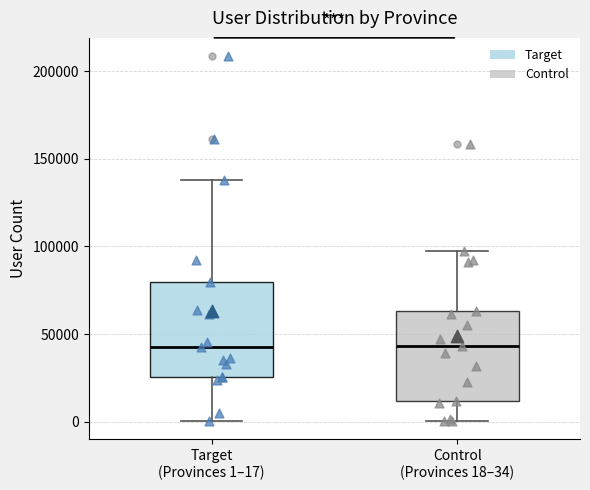

Reading left to right, transcribe this box plot: for each box, give where its median line is, the range the box spans, and where its two whiskers end, as read against the y-axis. The values are not printed on the chart, so give them approximately, as read against the axis.

Target (Provinces 1–17): median 45000, box 25000 to 80000, whiskers 0 to 140000
Control (Provinces 18–34): median 45000, box 10000 to 65000, whiskers 0 to 100000